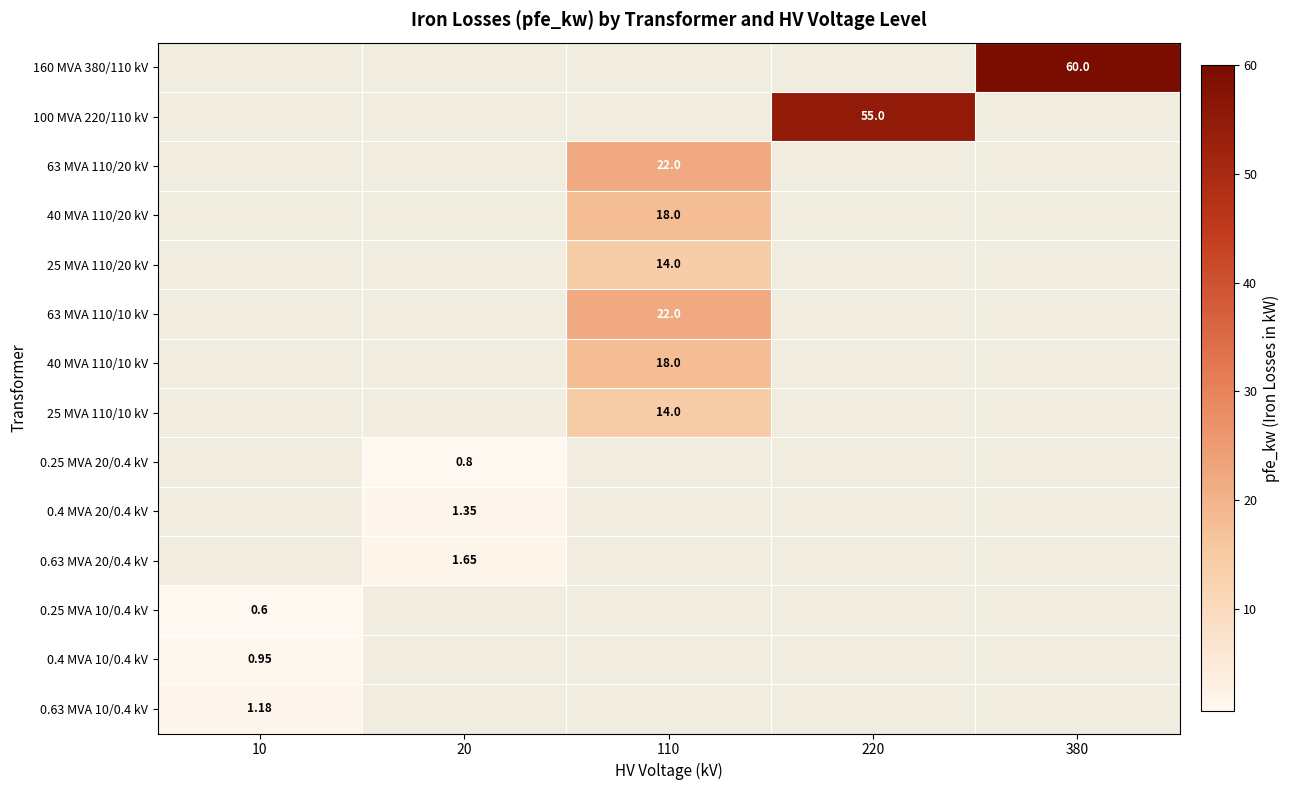

How many data points does each series have?

5